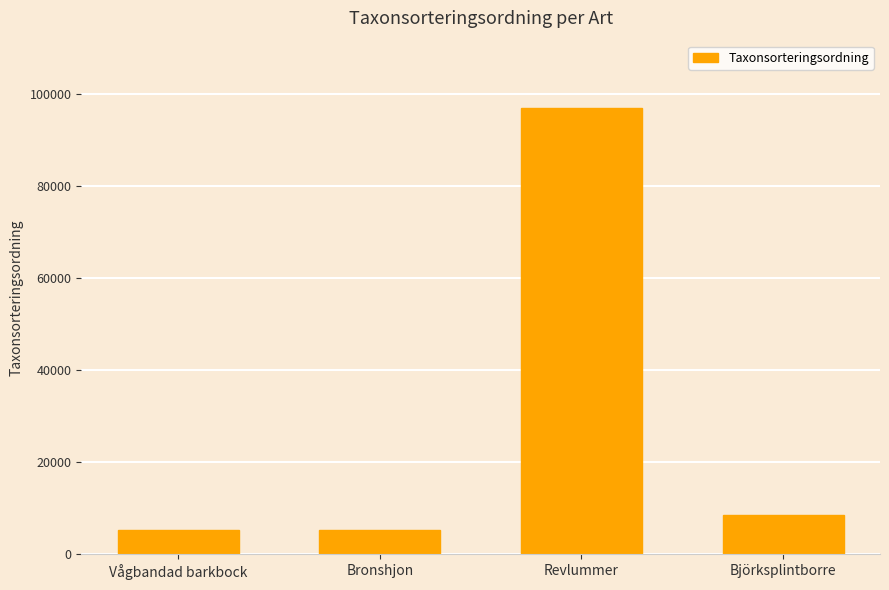

What is the value of the 1st bar from the left?

5196